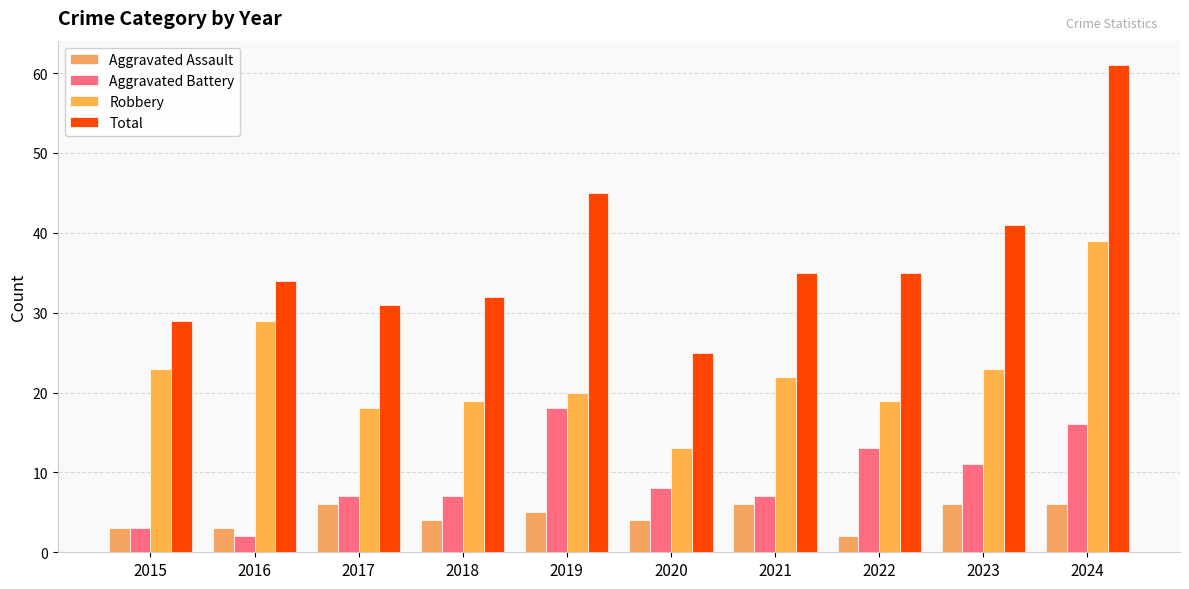

What are all the series names shown in the legend?

Aggravated Assault, Aggravated Battery, Robbery, Total